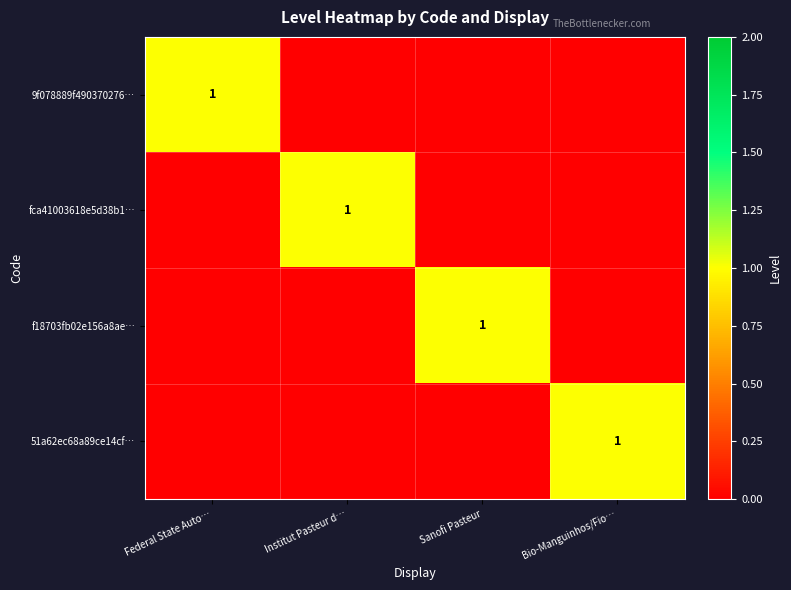

Is it true that f18703fb02e156a8ae… equals 2 at Sanofi Pasteur?

False